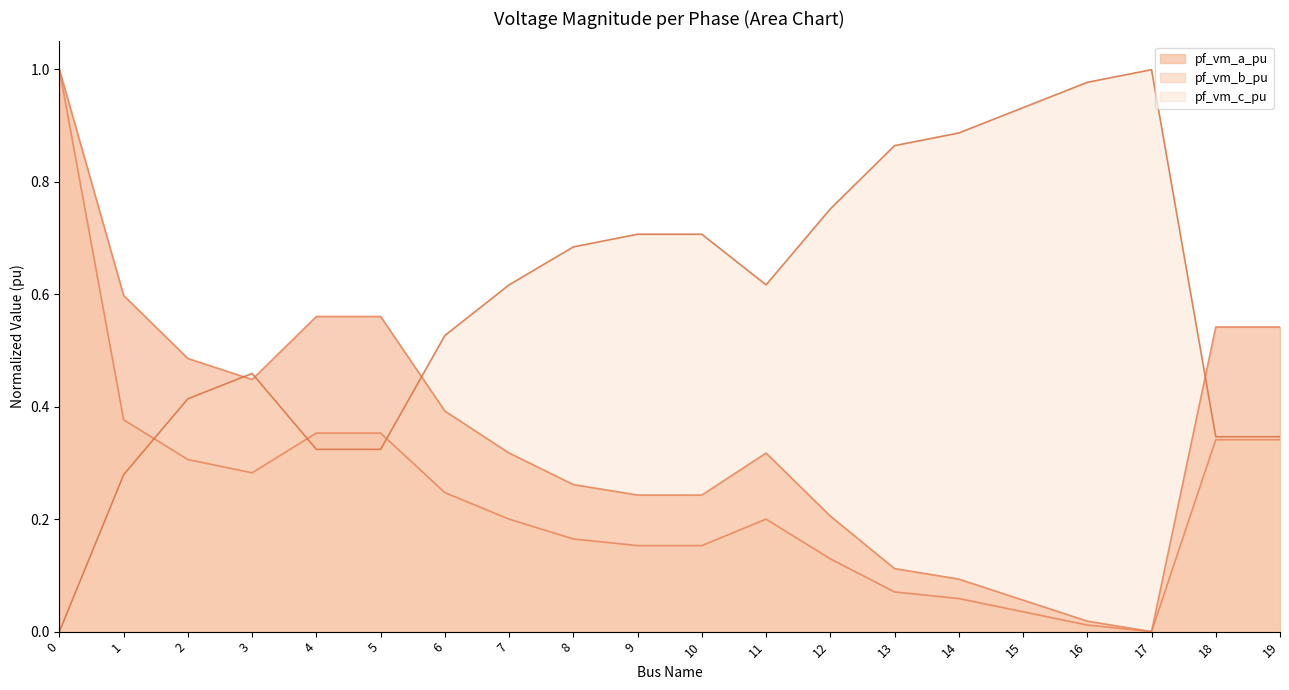

What is the value of the pf_vm_c_pu point at the 13th from the left?

0.8